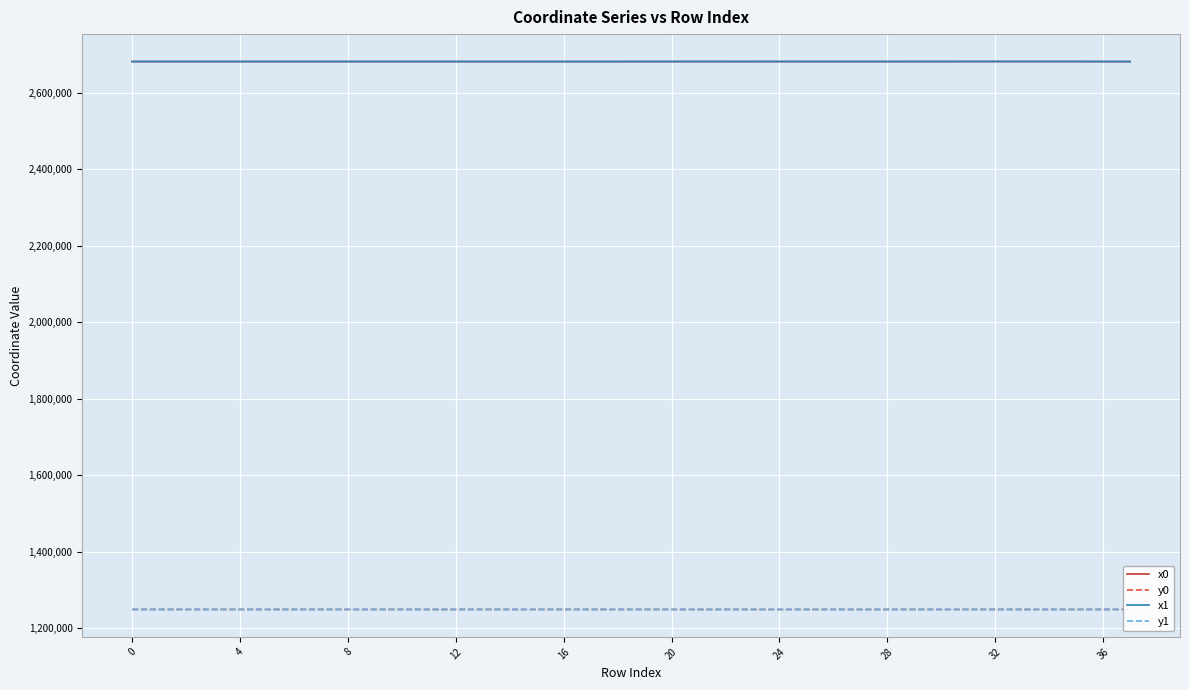

The value of x0 at 16 is 1518439.5. True or false?

False